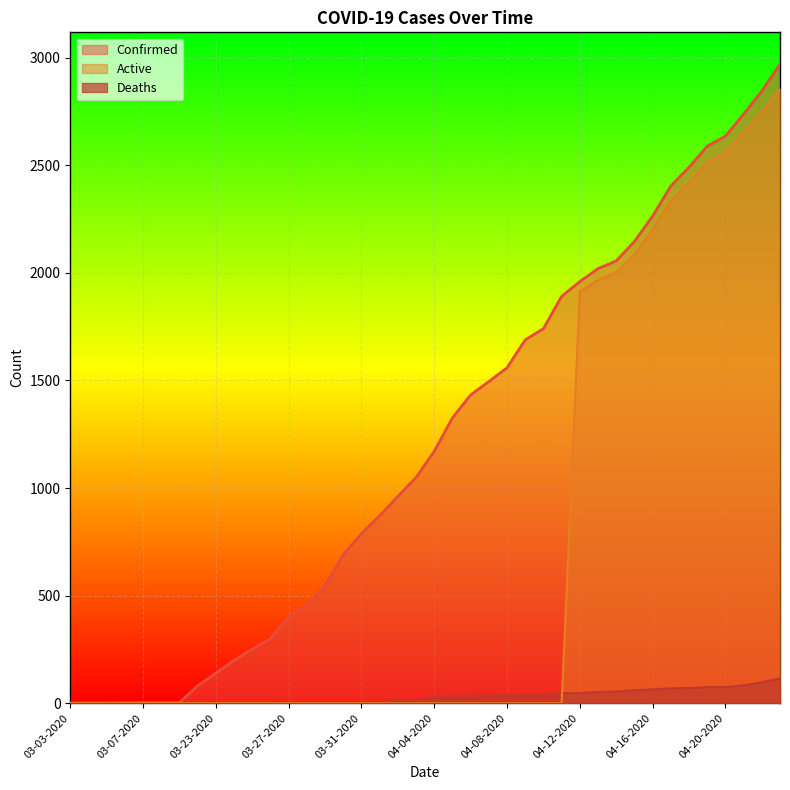

Reading left to right, list all the values displayed in this chart.

Confirmed: 1	1	1	2	3	3	3	81	139	199	251	299	399	454	545	690	788	871	961	1049	1171	1326	1433	1495	1559	1689	1741	1891	1960	2020	2056	2146	2264	2404	2491	2589	2636	2738	2846	2970
Deaths: 0	0	0	0	0	0	0	2	2	2	2	2	5	5	5	5	5	5	12	12	28	31	31	35	37	39	39	47	47	52	54	60	64	69	70	75	75	83	97	115
Active: 0	0	0	0	0	0	0	0	0	0	0	0	0	0	0	0	0	0	0	0	0	0	0	0	0	0	0	0	1913	1968	2002	2086	2200	2335	2421	2514	2561	2655	2749	2855